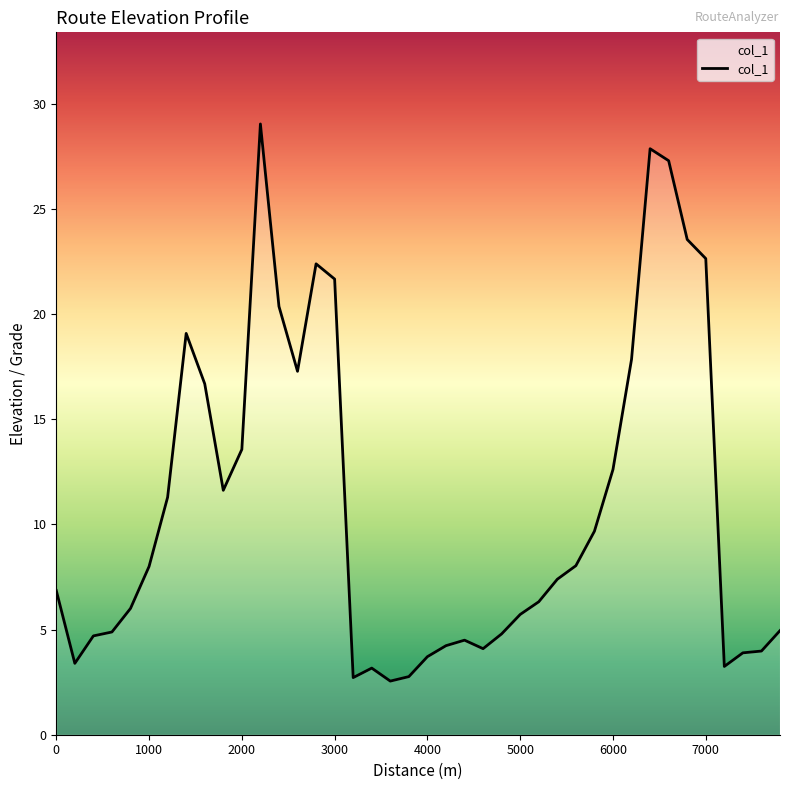

What is the minimum value shown in the chart?

2.5